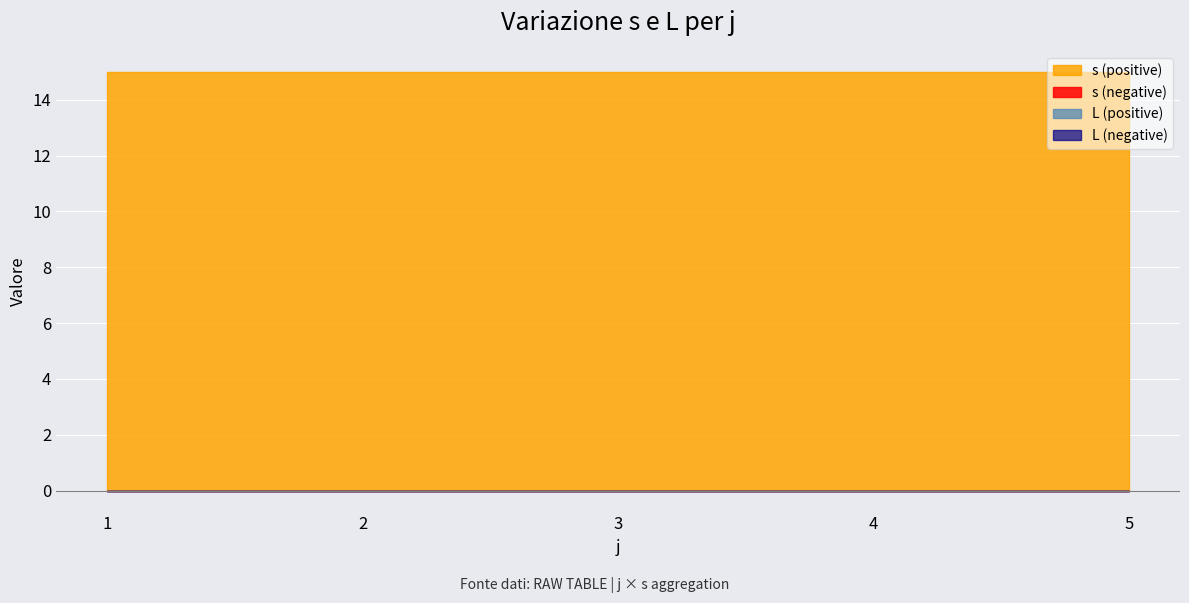

At which label does s first exceed 3?

1